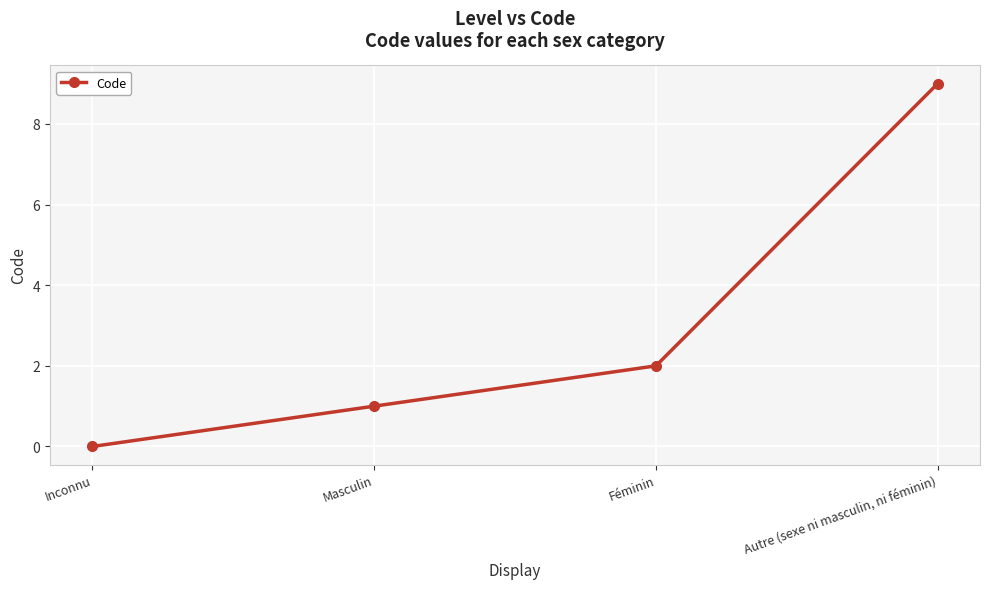

True or false: the data shows 2 at Autre (sexe ni masculin, ni féminin).

False